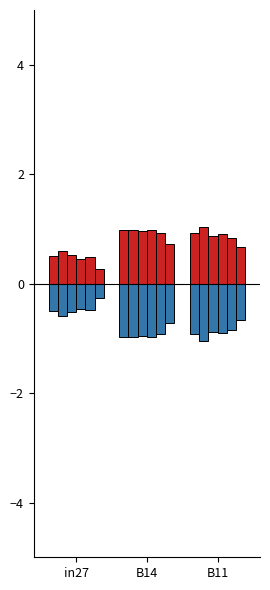

What is the difference between the values at B14 and B11?

0.1